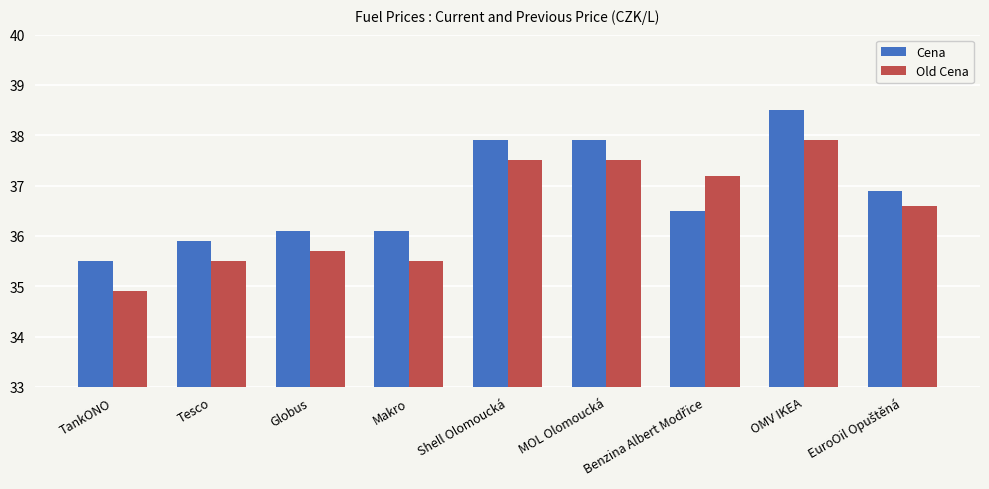

What is the sum of all Cena values?

331.3